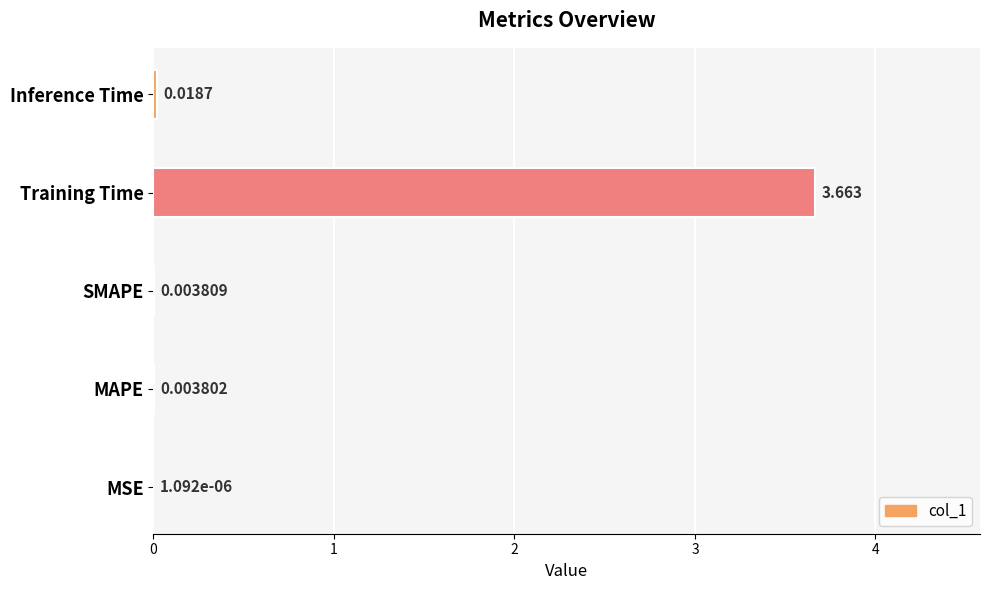

At which category does the chart reach its peak across all series?

Training Time